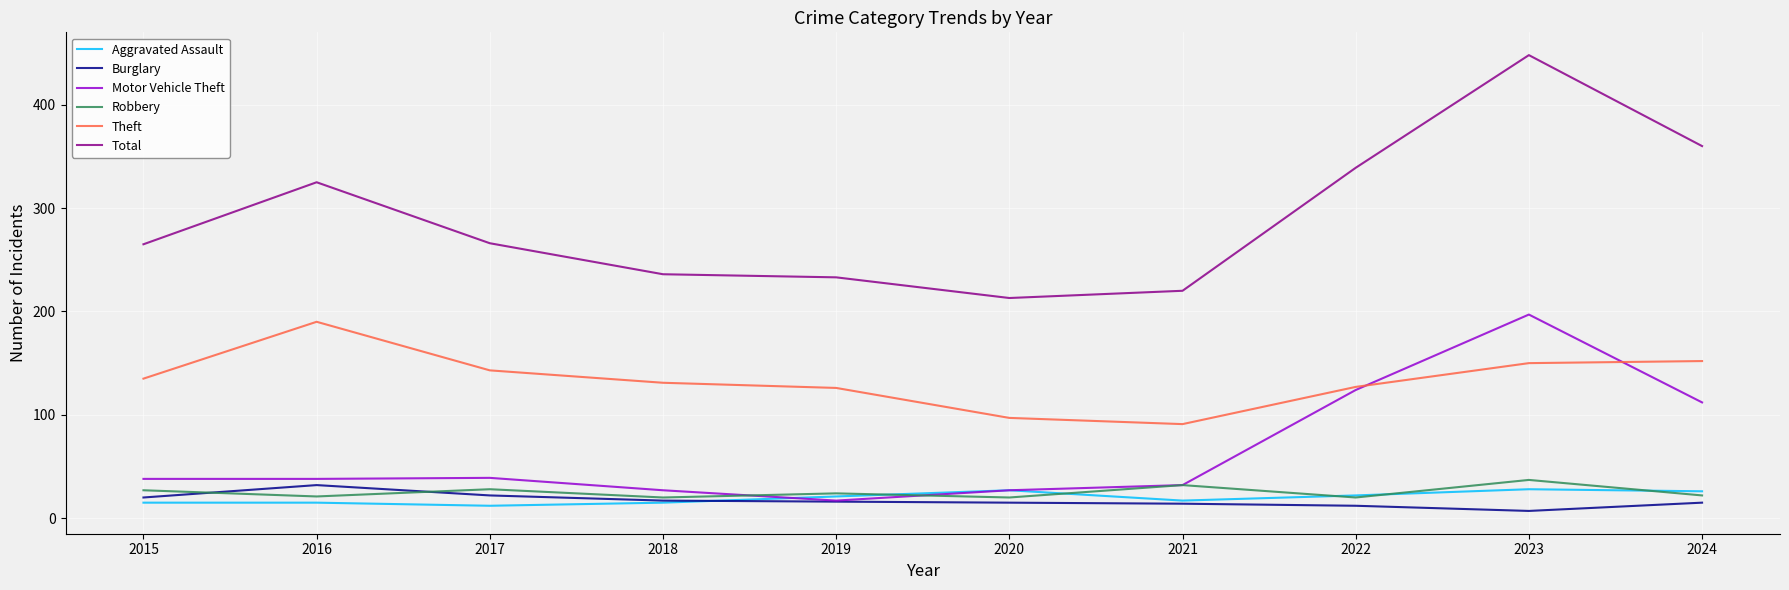

At which label is Motor Vehicle Theft closest to 107?

2024